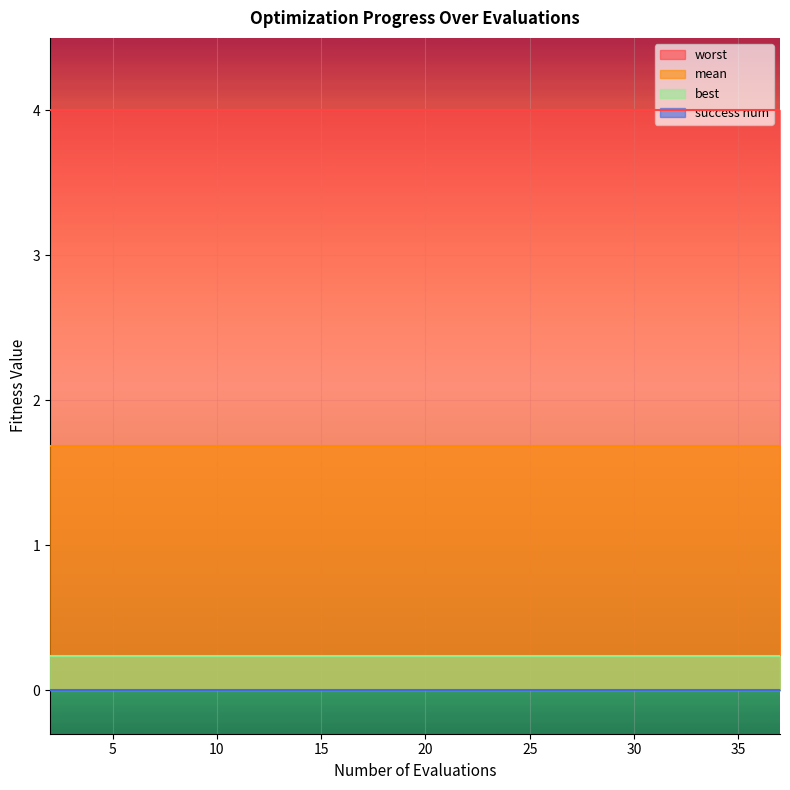

Reading left to right, what are all the values shown in this chart?

mean: 2=1.7	4=1.7	6=1.7	8=1.7	10=1.7	12=1.7	13=1.7	15=1.7	16=1.7	18=1.7	20=1.7	22=1.7	24=1.7	26=1.7	28=1.7	30=1.7	32=1.7	33=1.7	35=1.7	37=1.7
best: 2=0.2	4=0.2	6=0.2	8=0.2	10=0.2	12=0.2	13=0.2	15=0.2	16=0.2	18=0.2	20=0.2	22=0.2	24=0.2	26=0.2	28=0.2	30=0.2	32=0.2	33=0.2	35=0.2	37=0.2
worst: 2=4.0	4=4.0	6=4.0	8=4.0	10=4.0	12=4.0	13=4.0	15=4.0	16=4.0	18=4.0	20=4.0	22=4.0	24=4.0	26=4.0	28=4.0	30=4.0	32=4.0	33=4.0	35=4.0	37=4.0
success num: 2=0.0	4=0.0	6=0.0	8=0.0	10=0.0	12=0.0	13=0.0	15=0.0	16=0.0	18=0.0	20=0.0	22=0.0	24=0.0	26=0.0	28=0.0	30=0.0	32=0.0	33=0.0	35=0.0	37=0.0